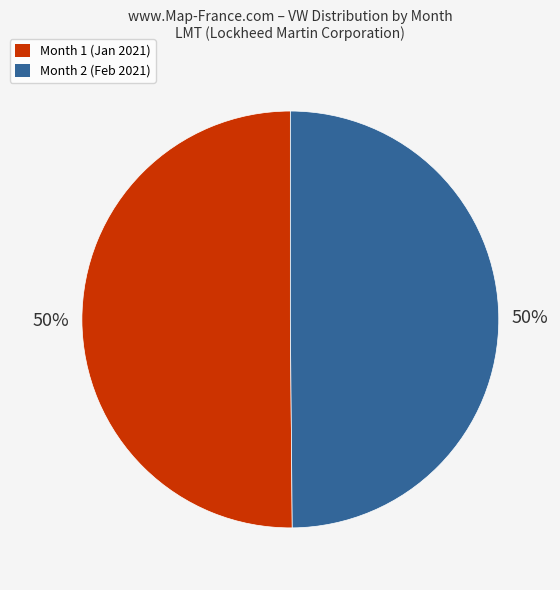

What percentage is the Month 2 slice, to the nearest percent?

50%